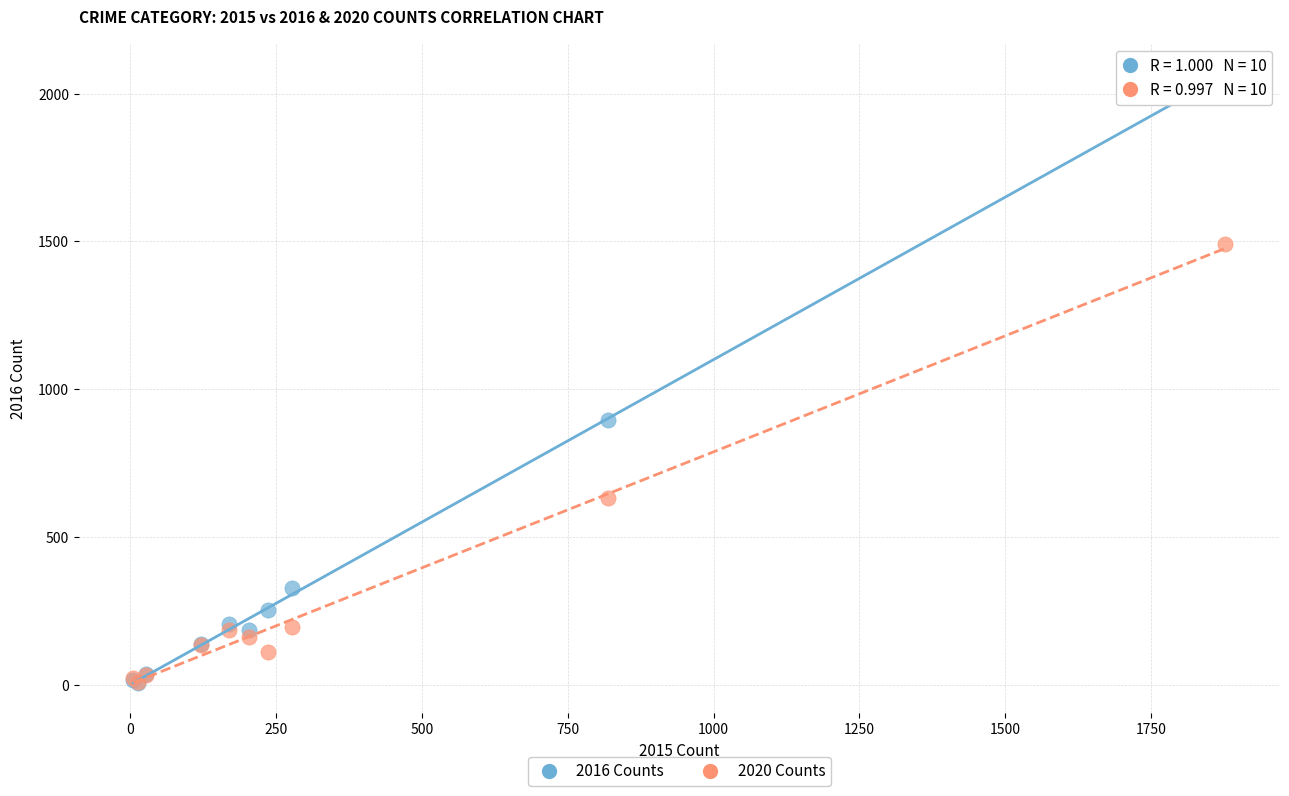

In the 2016 Counts series, what Y value is closest to 1037?

897